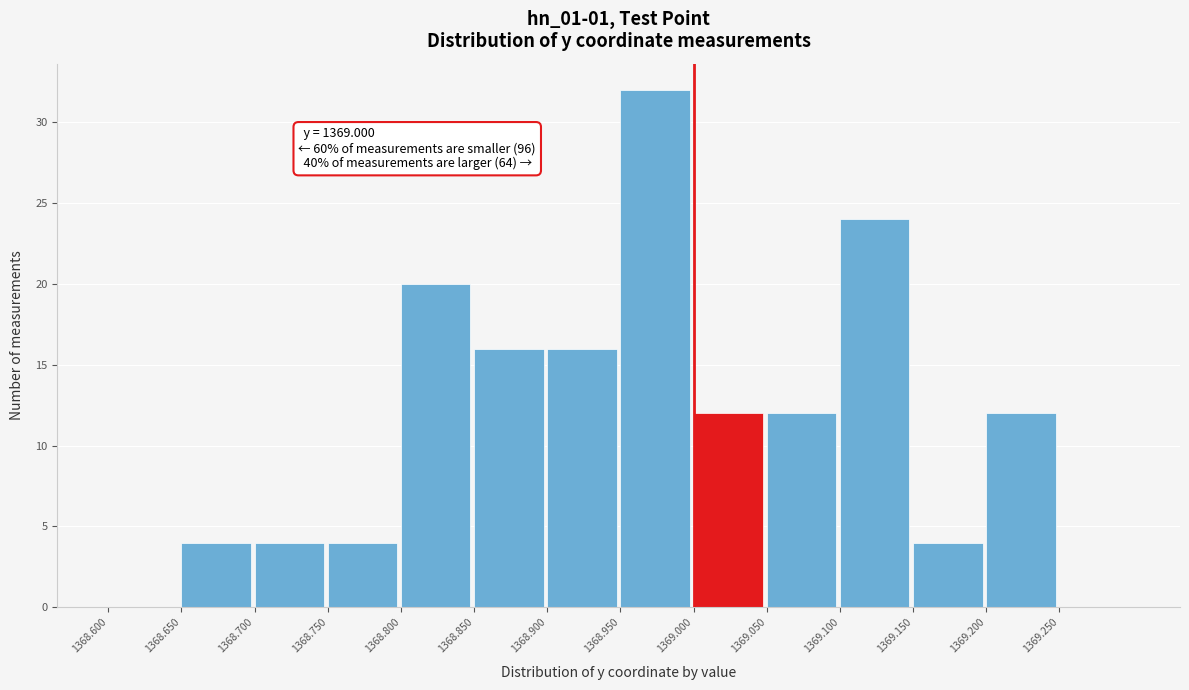

Which range on the x-axis has the tallest bar?

1368.95 to 1369.00